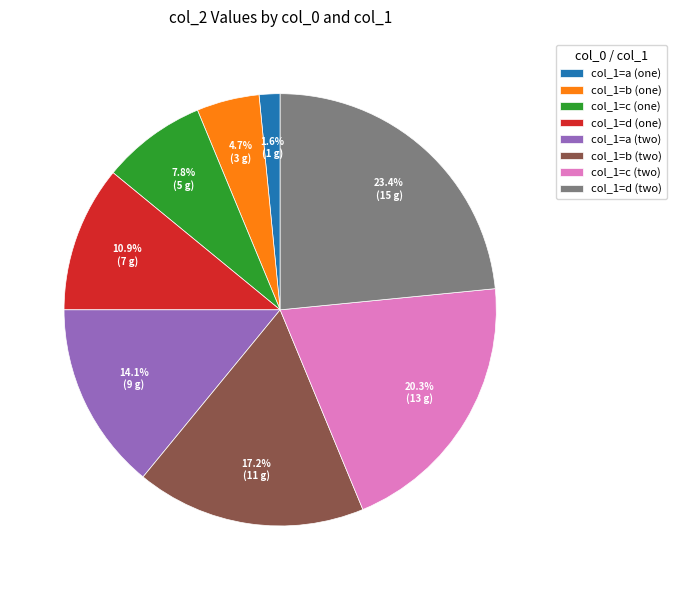

What is the largest slice in the pie chart?

col_1=d (two)